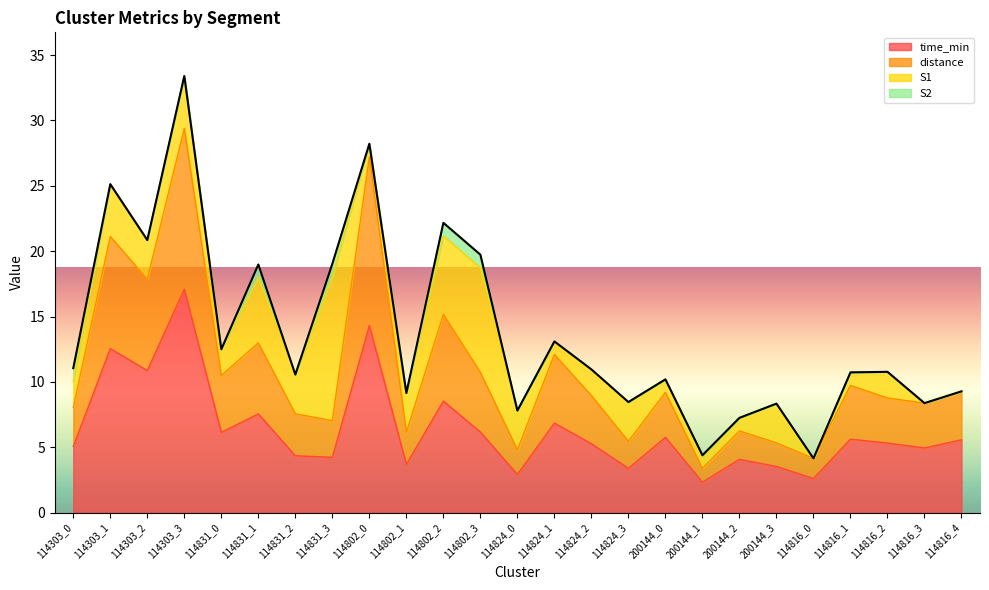

What is the average value of the time_min series?

6.3